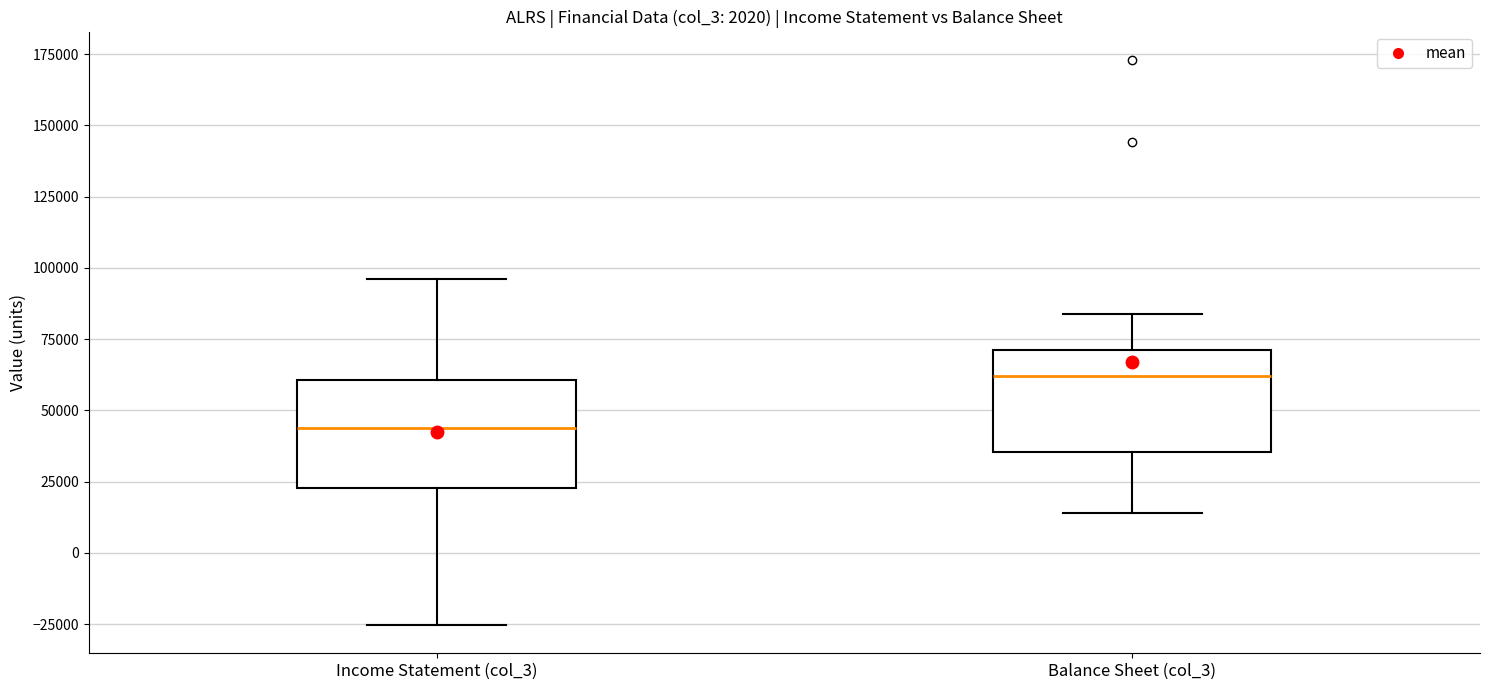

Reading left to right, read every box against the y-axis: the position of its median line, the range the box covers, and the ends of its whiskers. The values are not printed on the chart, so give them approximately, as read against the axis.

Income Statement (col_3): median 45000, box 25000 to 60000, whiskers -25000 to 95000
Balance Sheet (col_3): median 60000, box 35000 to 70000, whiskers 15000 to 85000